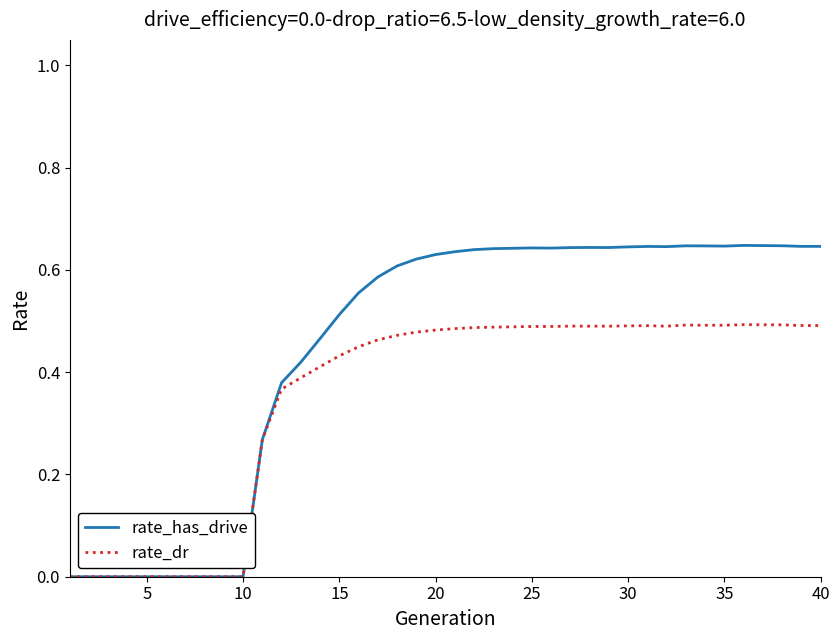

Rank the series by their average value, from lowest to highest.

rate_dr, rate_has_drive